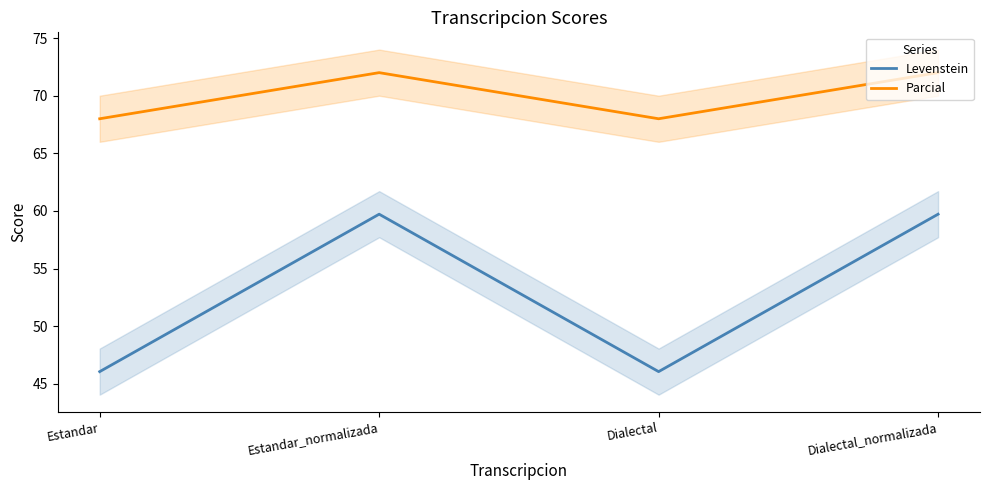

What value does the Levenstein series have at Estandar_normalizada?

59.7